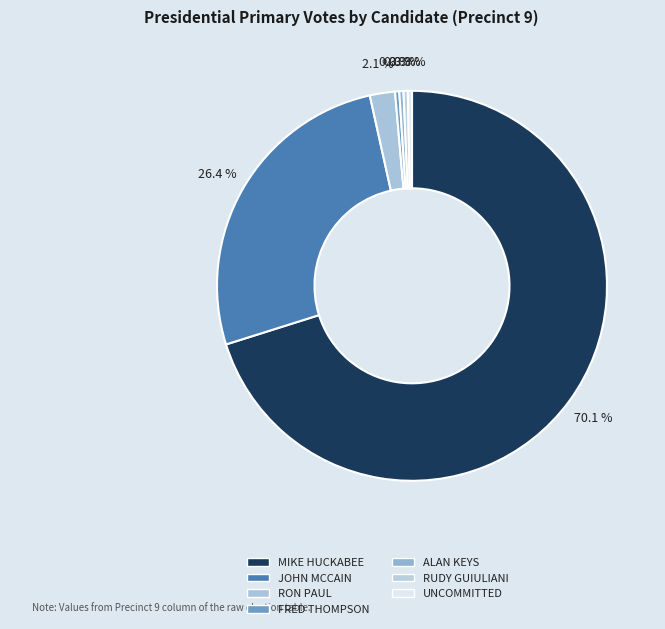

How many segments does this pie chart have?

7